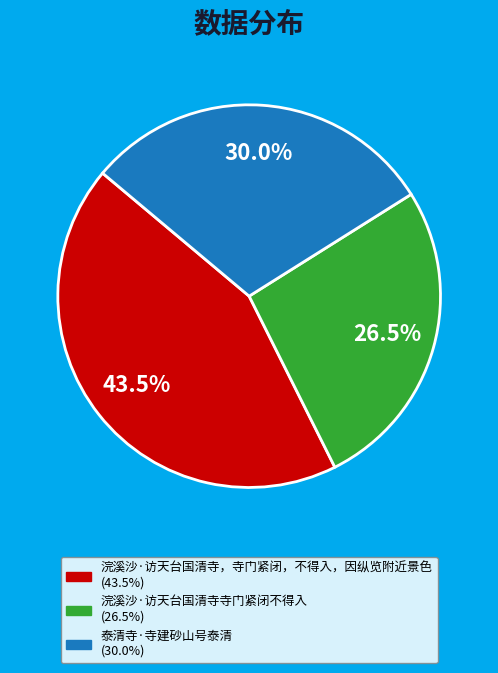

Between 浣溪沙·访天台国清寺，寺门紧闭，不得入，因纵览附近景色 and 浣溪沙·访天台国清寺寺门紧闭不得入, which is larger?

浣溪沙·访天台国清寺，寺门紧闭，不得入，因纵览附近景色